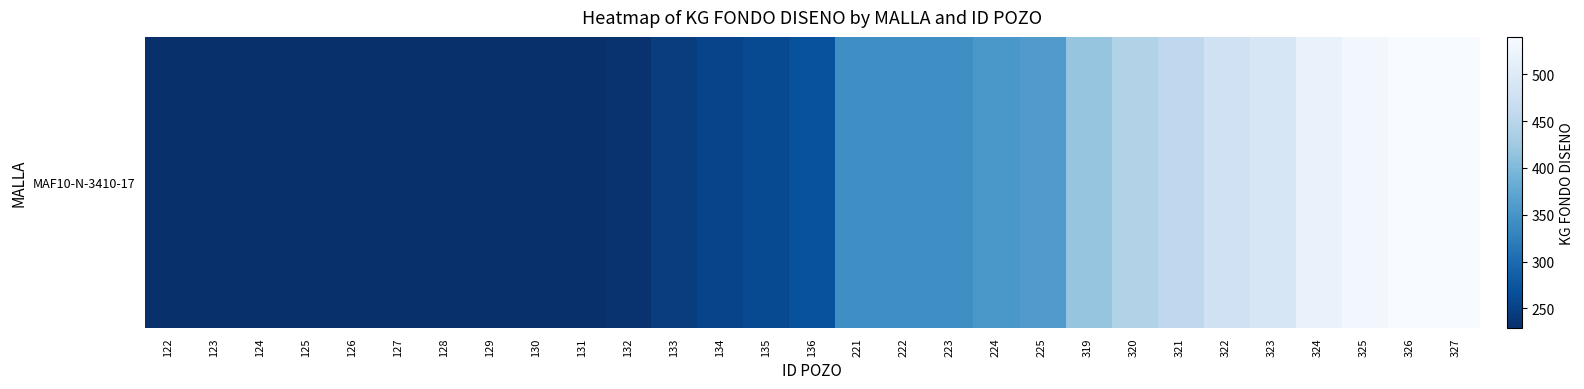

List the labels in order of value, largest first.

327, 326, 325, 324, 323, 322, 321, 320, 319, 225, 224, 221, 222, 223, 136, 135, 134, 133, 132, 122, 123, 124, 125, 126, 127, 128, 129, 130, 131